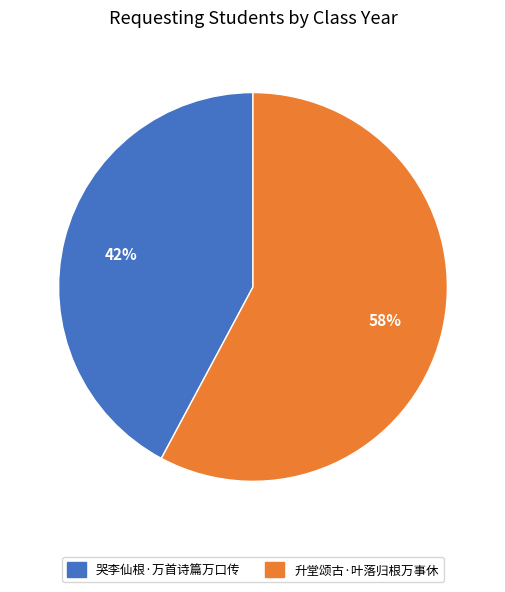

Rank the categories by value from highest to lowest.

升堂颂古·叶落归根万事休, 哭李仙根·万首诗篇万口传